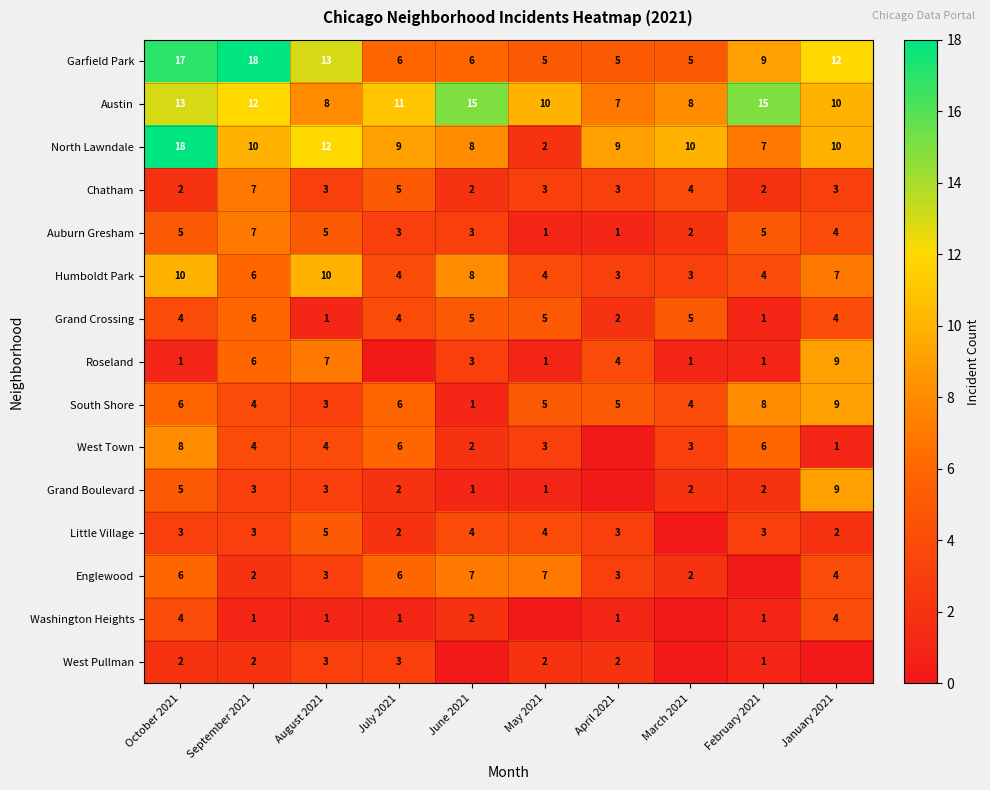

At how many categories does at least one series exceed 15?

2